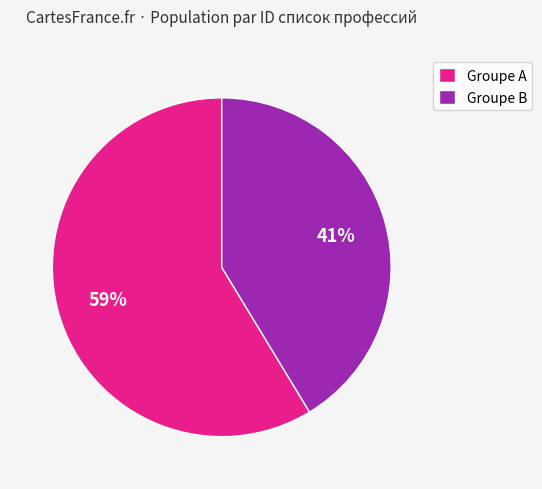

What is the ratio of the value at Groupe A to the value at Groupe B?

1.4